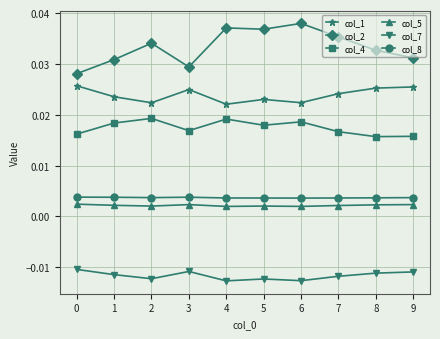

How many interior local peaks does the col_4 series have?

3